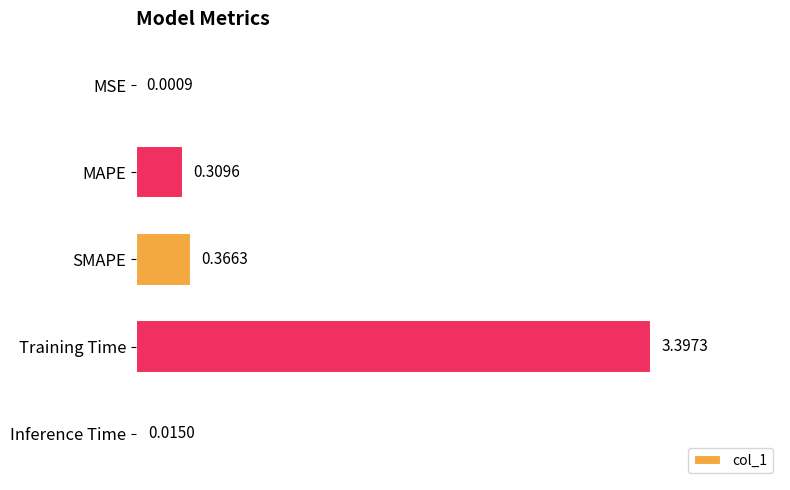

Which label corresponds to the largest value in the chart?

Training Time